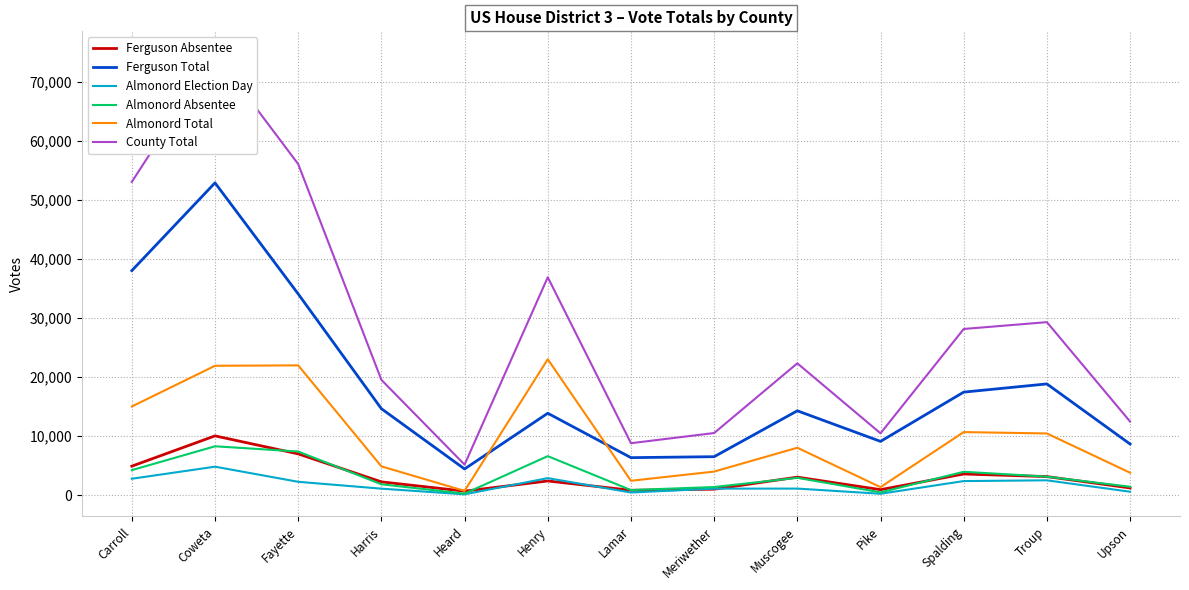

What is the maximum value for Almonord Total?

23010